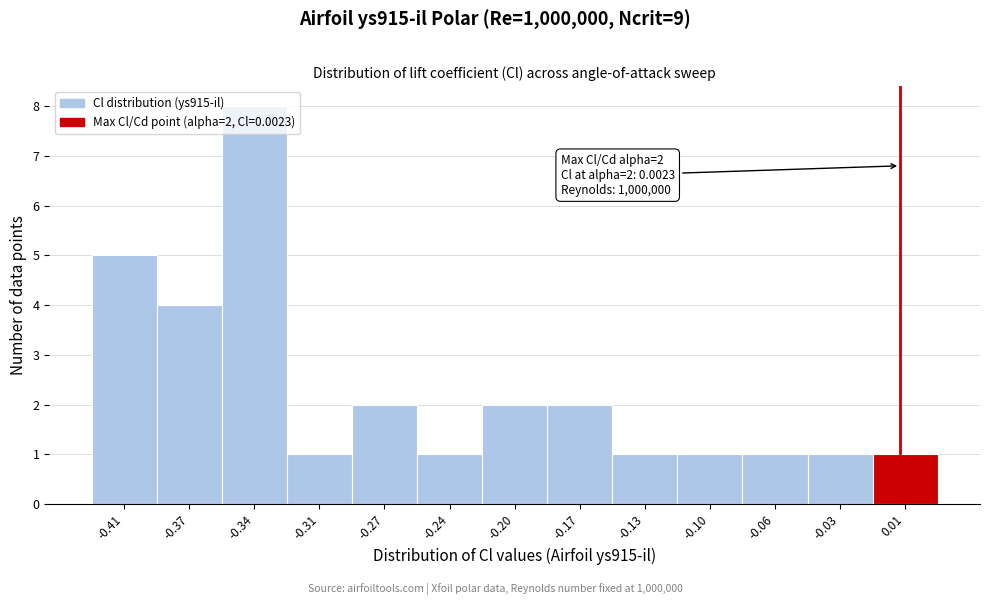

What position from the right is -0.20?

7